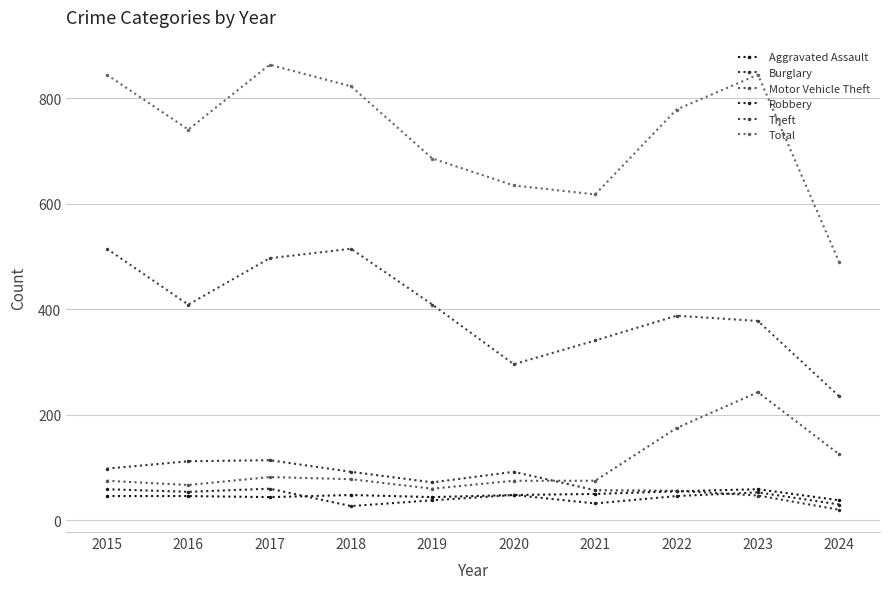

Reading left to right, transcribe all the data shown in this chart.

Aggravated Assault: 2015=46	2016=46	2017=44	2018=48	2019=44	2020=48	2021=50	2022=55	2023=59	2024=38
Burglary: 2015=98	2016=112	2017=114	2018=92	2019=72	2020=92	2021=57	2022=56	2023=47	2024=20
Motor Vehicle Theft: 2015=75	2016=67	2017=82	2018=78	2019=60	2020=75	2021=75	2022=175	2023=243	2024=125
Robbery: 2015=59	2016=54	2017=60	2018=27	2019=38	2020=48	2021=32	2022=46	2023=53	2024=30
Theft: 2015=515	2016=409	2017=497	2018=515	2019=409	2020=296	2021=341	2022=388	2023=378	2024=235
Total: 2015=845	2016=741	2017=864	2018=823	2019=686	2020=635	2021=618	2022=779	2023=845	2024=489